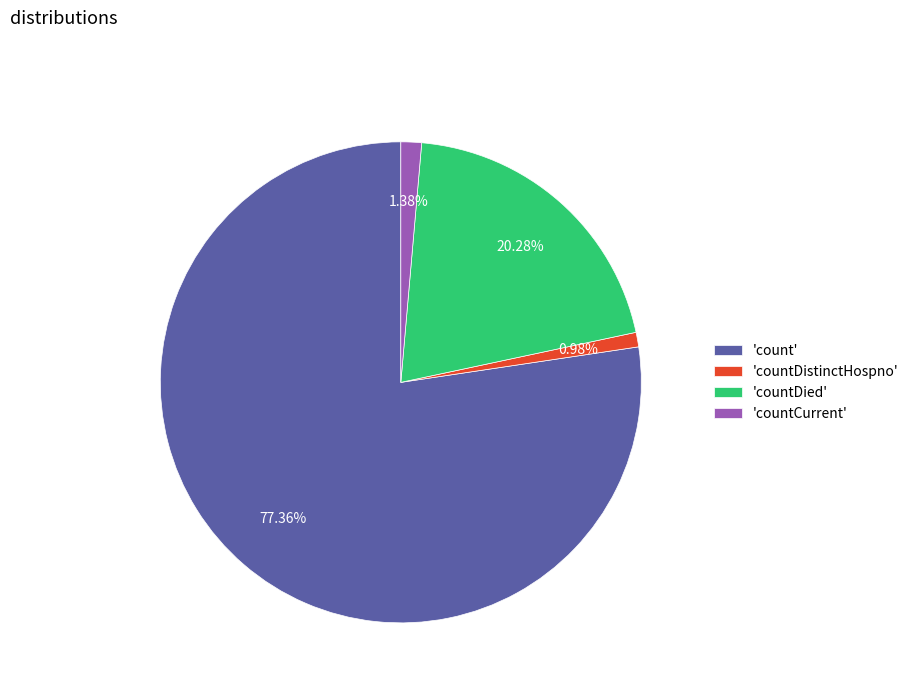

Which has a higher value, 'countDistinctHospno' or 'count'?

'count'